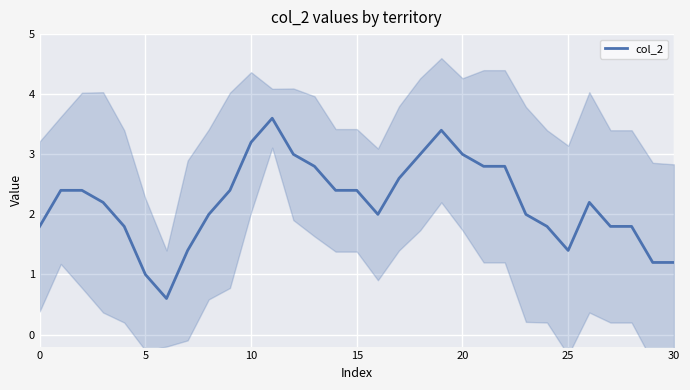

Which label corresponds to the largest value in the chart?

11